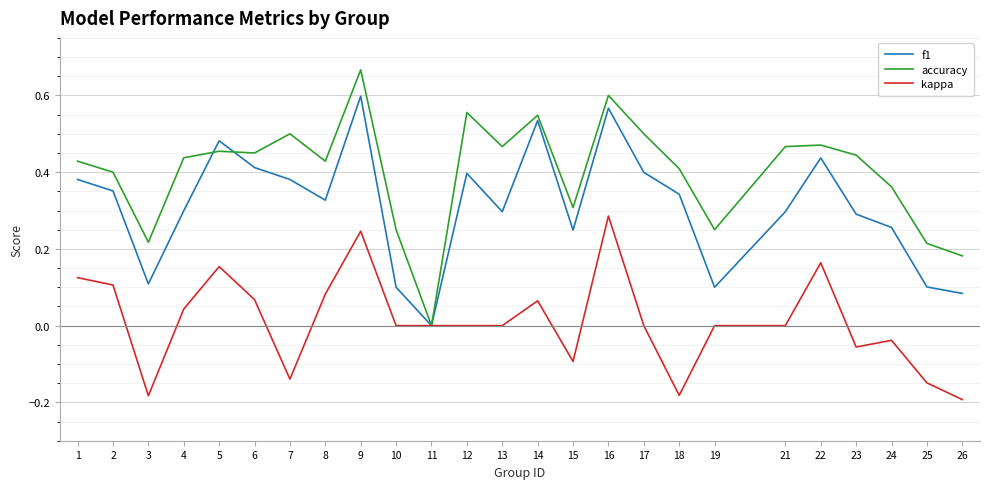

Which category has the lowest value in the f1 series?

11